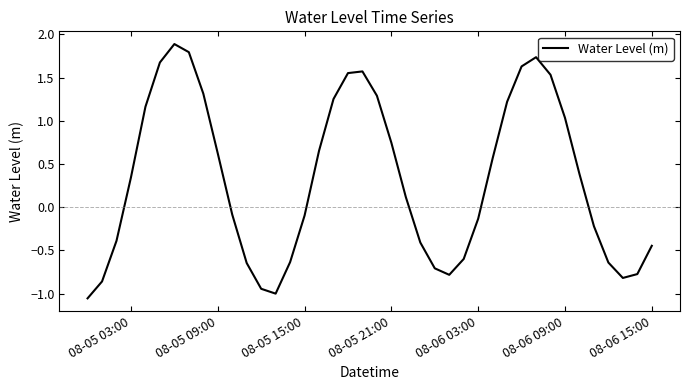

True or false: there are more than 2 points higher than both neighbors.

True